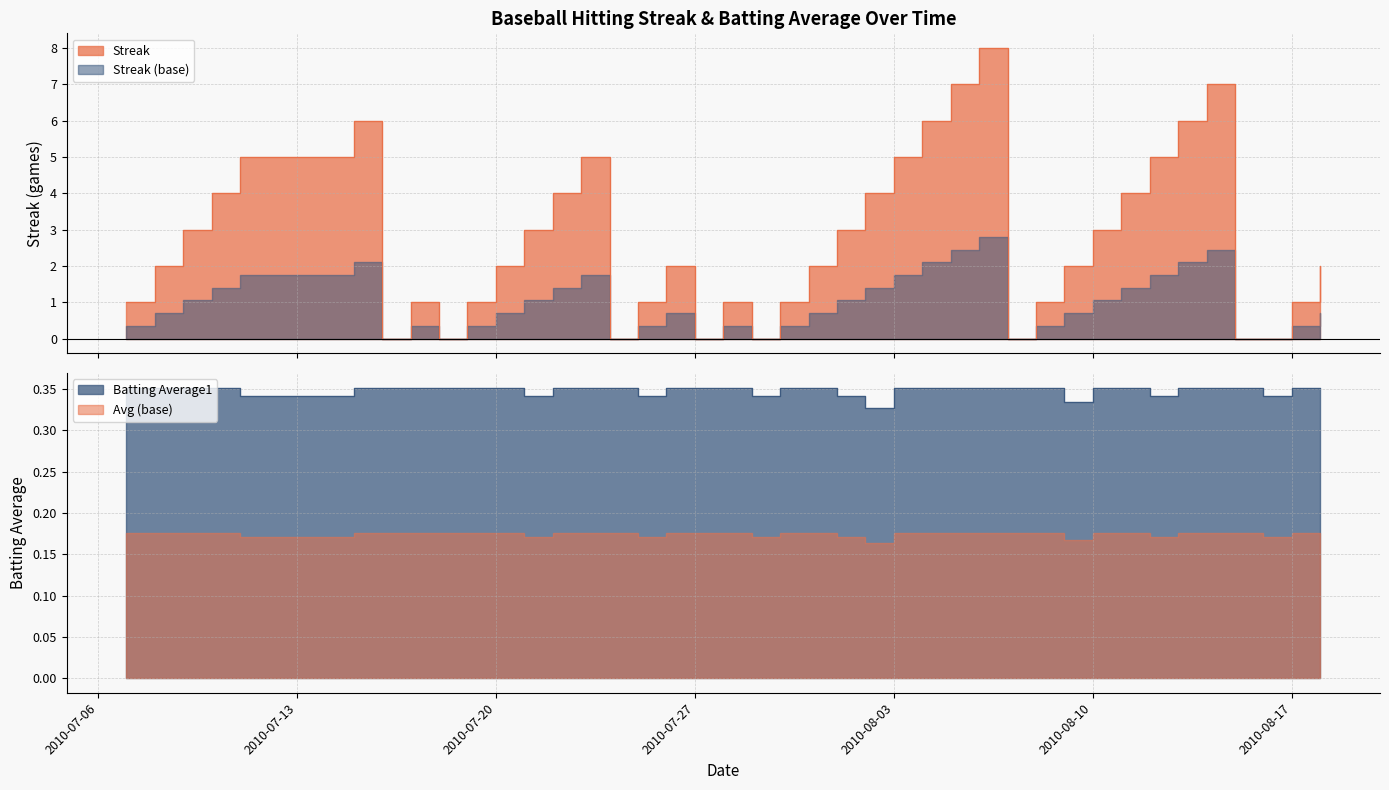

Which series has the widest spread of values?

Streak